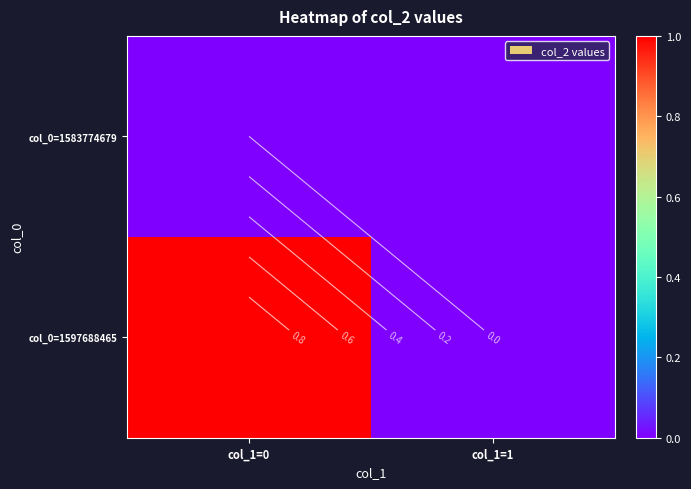

At col_1=1, list the series in order from largest to smallest.

col_0=1583774679, col_0=1597688465